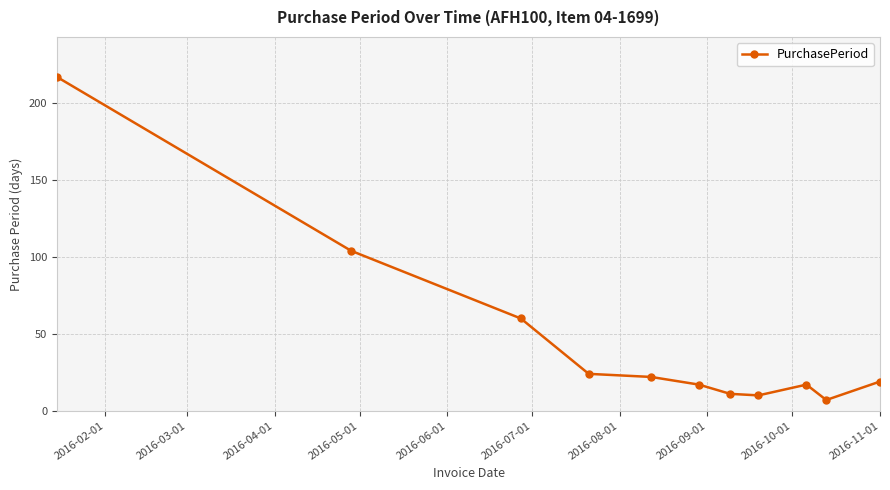

What is the value of the 2nd point from the left?

104